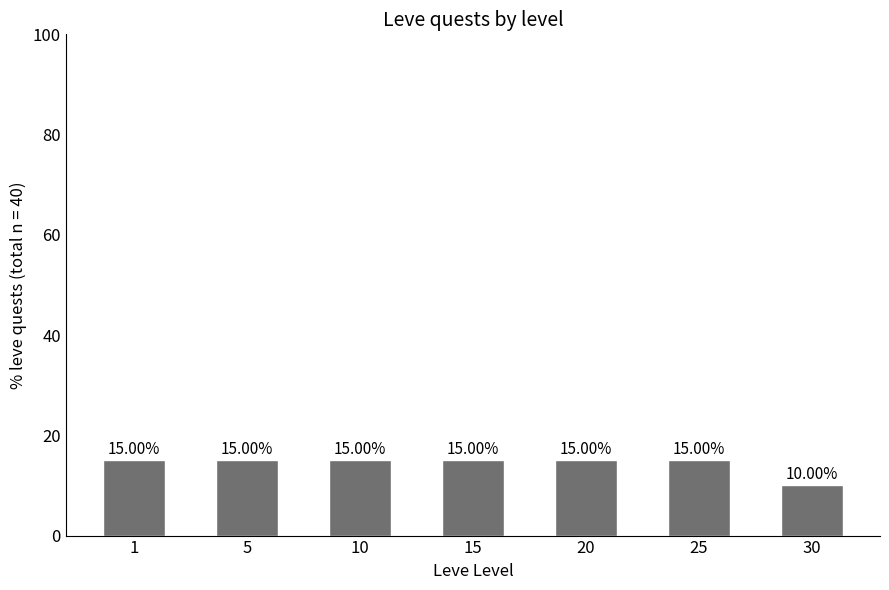

Approximately how many times larger is the value at 20 compared to 5?

1.0